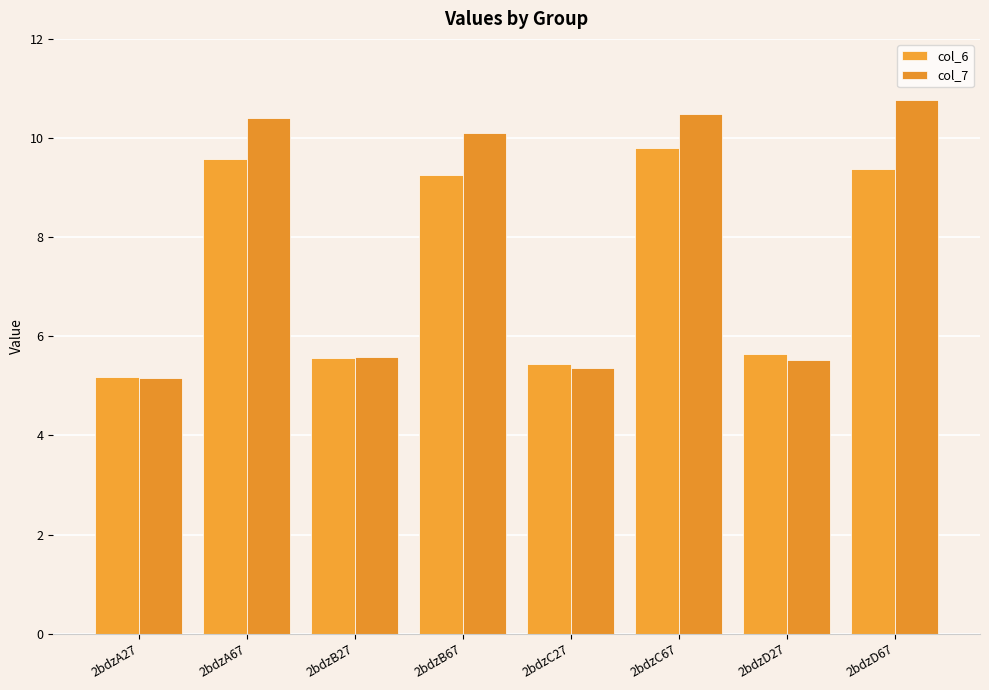

What is the label of the 4th bar from the right?

2bdzC27